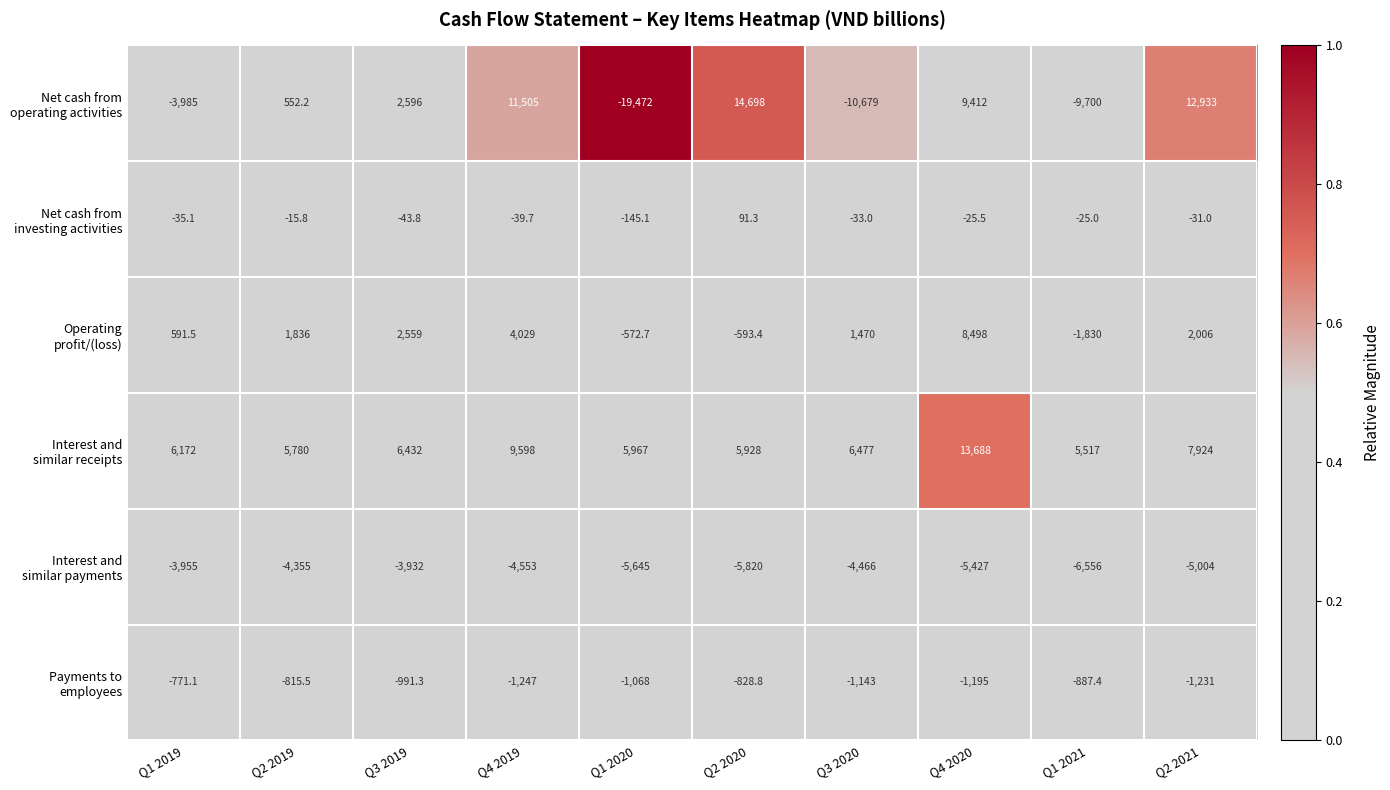

What is the total value across all series at Q1 2019?

-1982.7